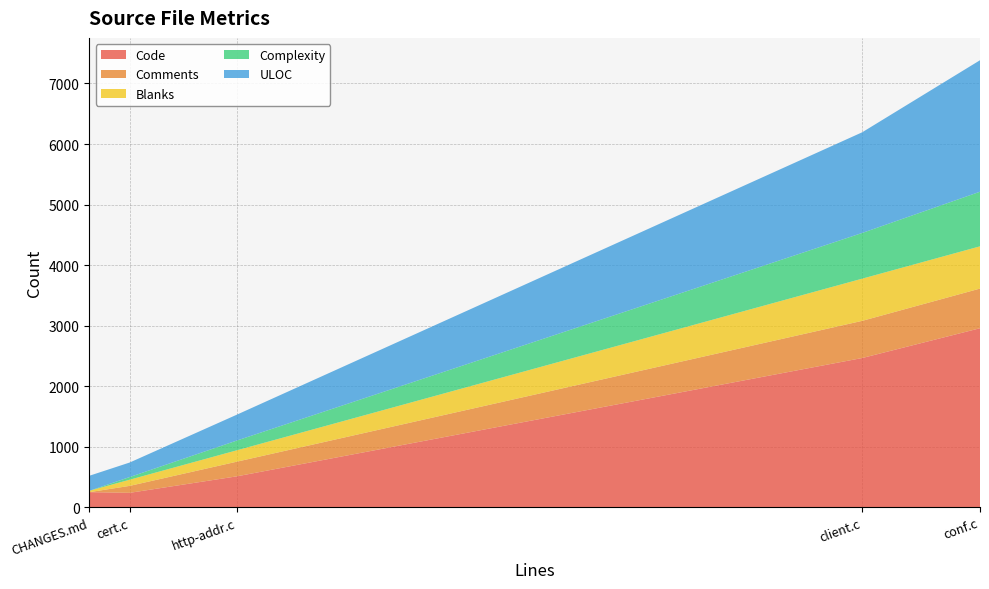

Reading left to right, what are all the values shown in this chart?

Code: http-addr.c=510	conf.c=2957	client.c=2465	cert.c=238	CHANGES.md=249
Comments: http-addr.c=242	conf.c=655	client.c=614	cert.c=115	CHANGES.md=0
Blanks: http-addr.c=188	conf.c=698	client.c=697	cert.c=102	CHANGES.md=23
Complexity: http-addr.c=161	conf.c=902	client.c=755	cert.c=44	CHANGES.md=0
ULOC: http-addr.c=427	conf.c=2172	client.c=1663	cert.c=240	CHANGES.md=248